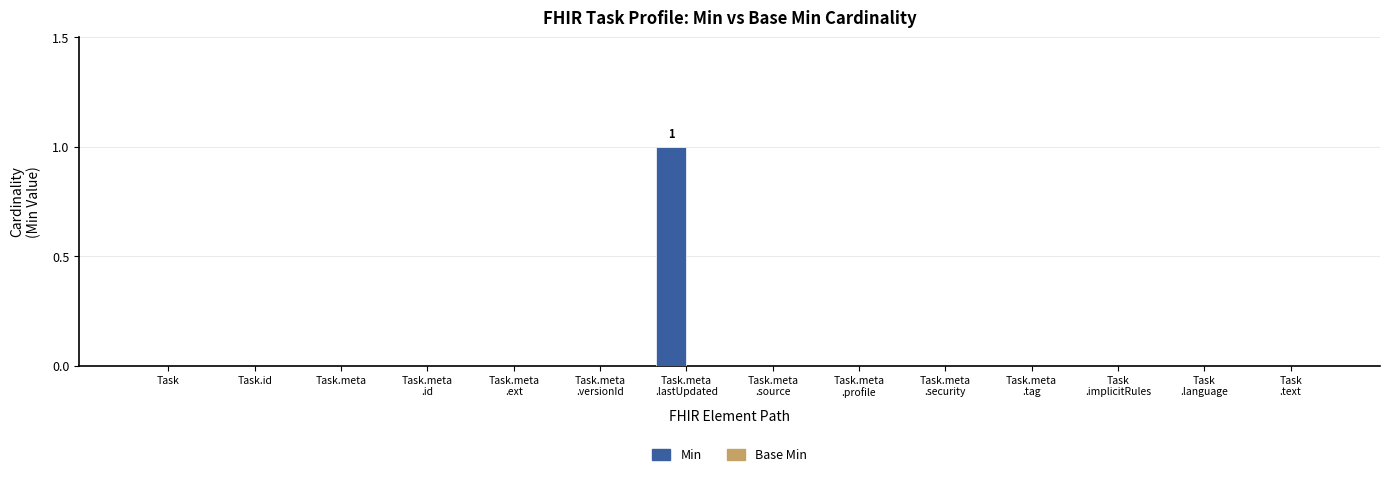

Is it true that the value at Task.meta is 0?

True